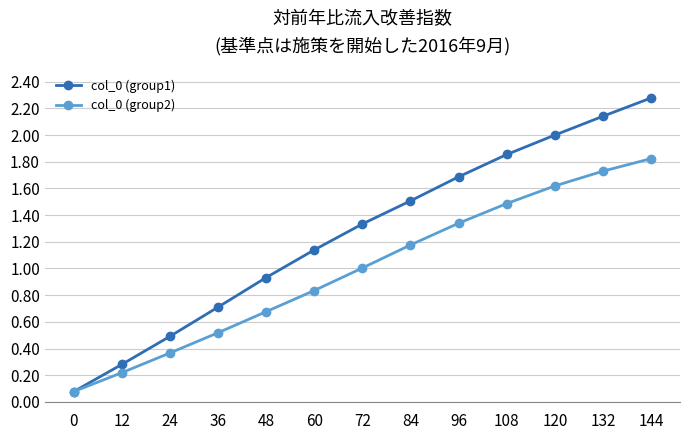

True or false: col_0 (group1) has more than 1 points higher than both neighbors.

False